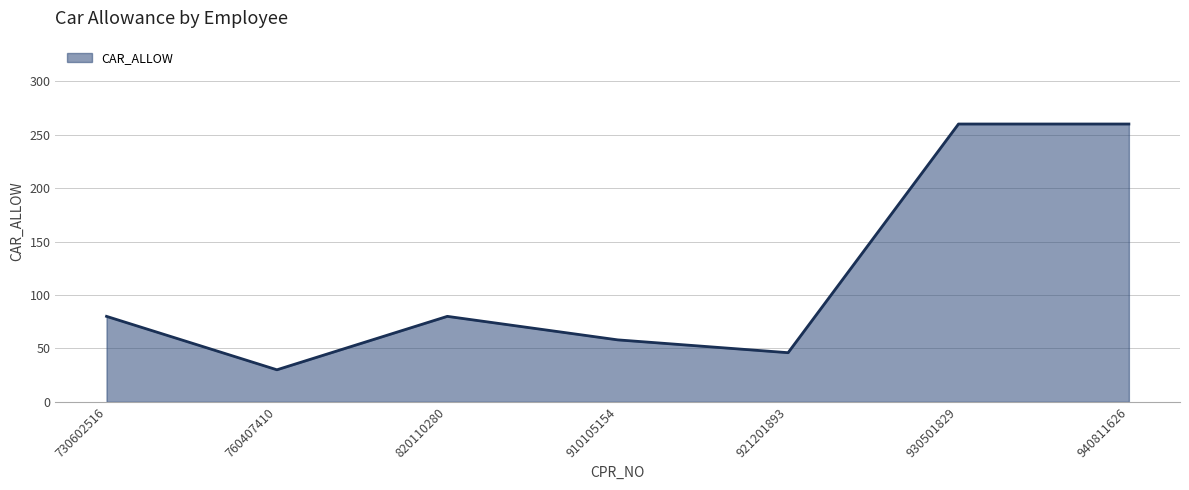

What is the difference between the maximum and minimum values?

230